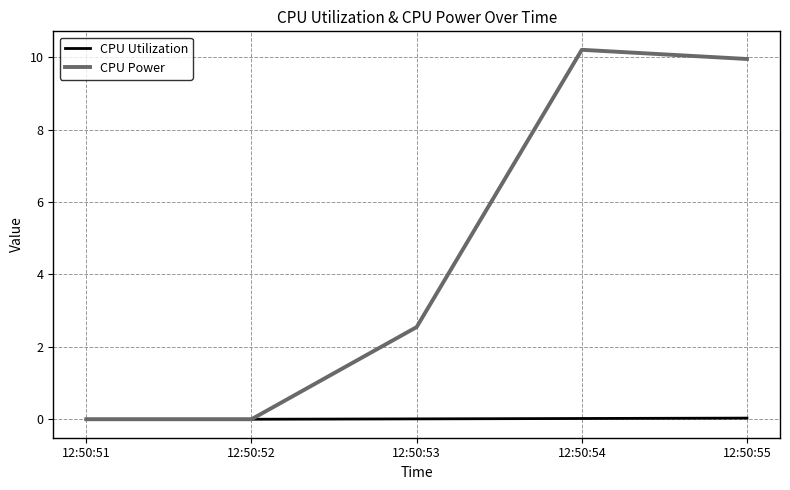

Which series has the largest range (max minus min)?

CPU Power